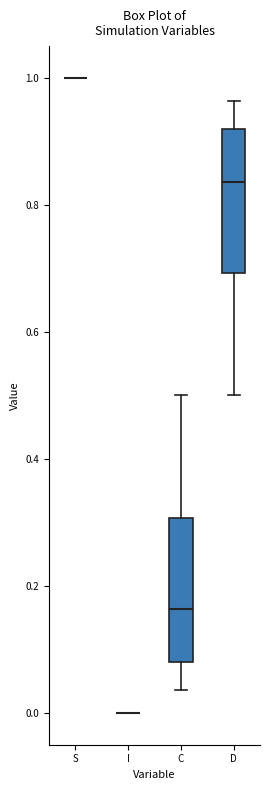

Where does the lower whisker of the box for C end on the y-axis? The values are not printed on the chart, so give them approximately, as read against the axis.

0.04